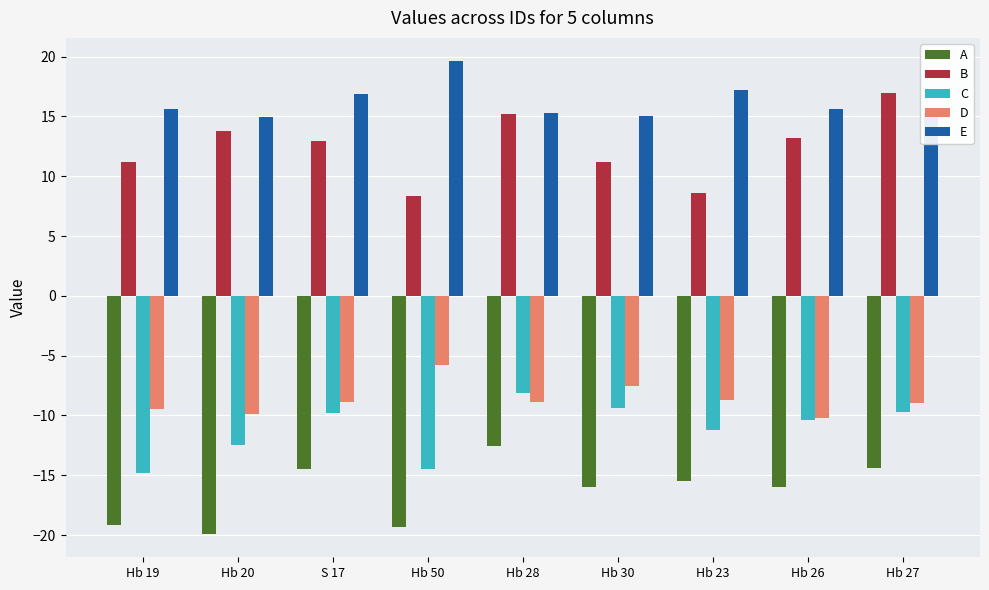

How many data points in B are less than 12?

4